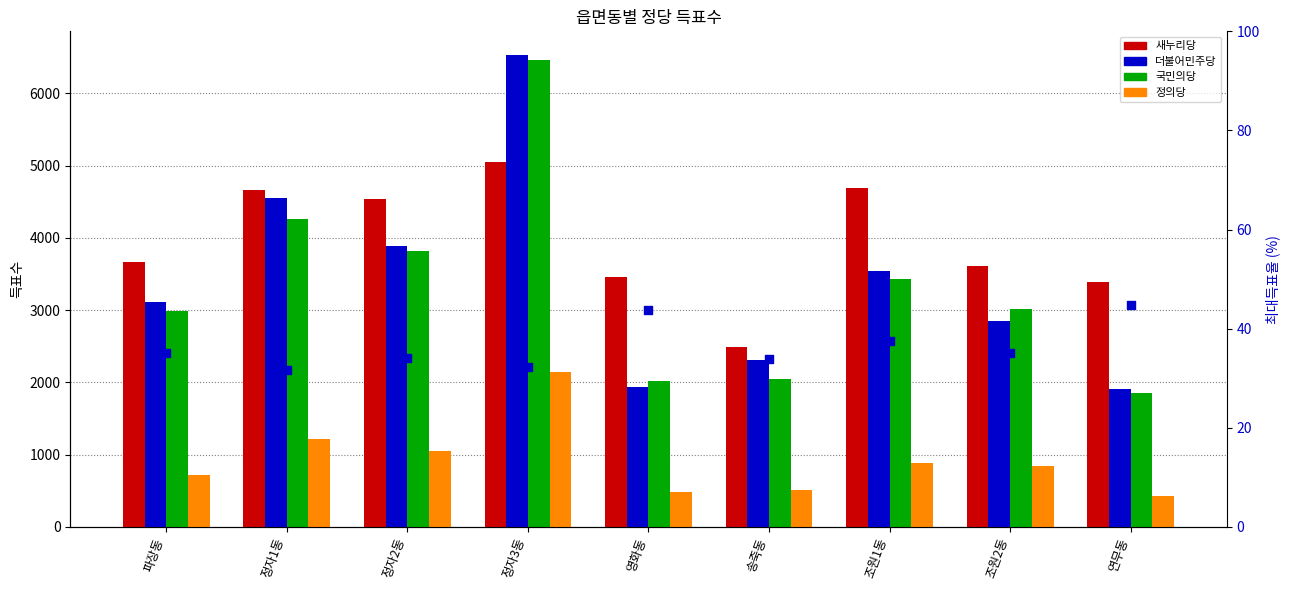

What is the total value across all series at 정자3동?

20222.4